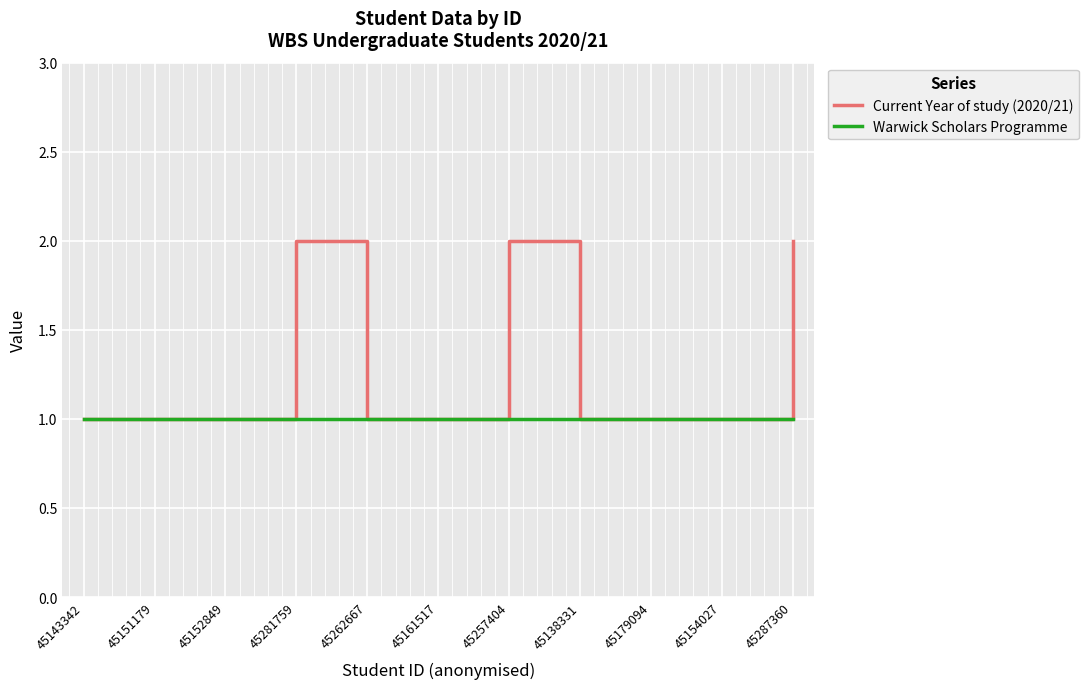

Which series has the widest spread of values?

Current Year of study (2020/21)